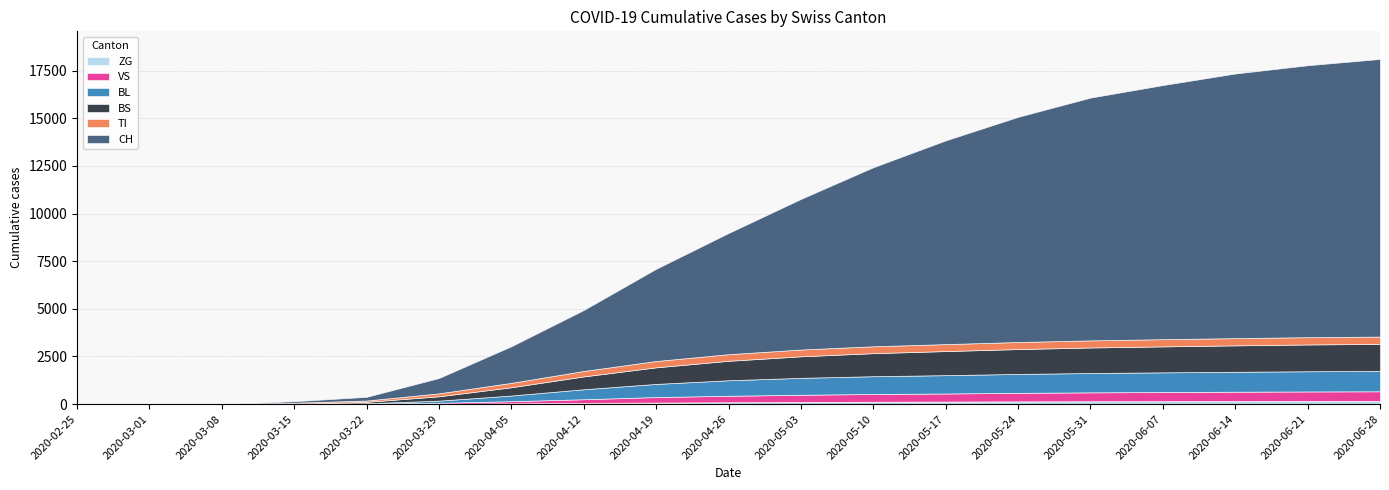

Reading left to right, what are all the values shown in this chart?

CH: 0	0	3	79	192	806	1922	3204	4841	6362	7907	9400	10695	11821	12745	13340	13892	14276	14576
TI: 0	0	0	61	70	155	231	285	332	348	356	362	366	370	374	379	380	383	384
BL: 0	0	0	5	21	115	298	525	689	815	887	935	963	993	1015	1033	1046	1060	1068
BS: 0	0	0	0	73	228	434	674	871	1021	1131	1209	1264	1306	1340	1363	1387	1407	1421
VS: 0	0	0	6	19	54	112	193	290	340	380	405	423	447	466	478	489	498	503
ZG: 0	0	0	0	5	12	40	61	80	96	110	124	133	143	150	155	161	165	168